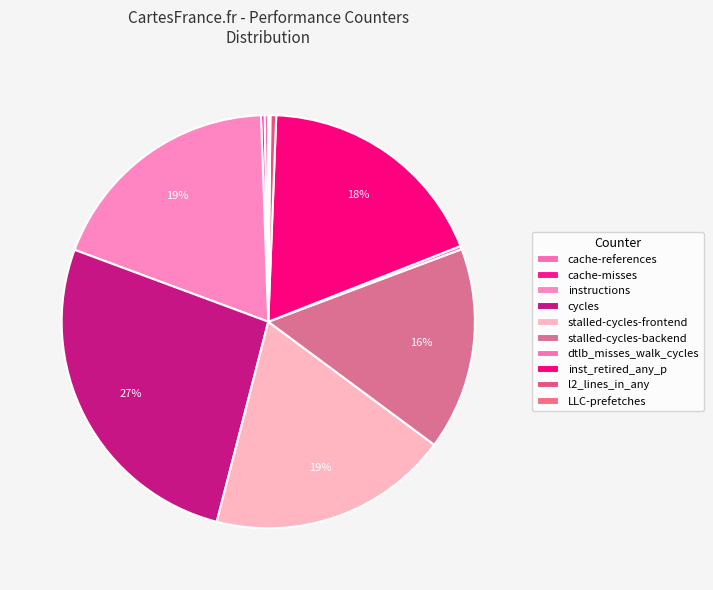

To the nearest percent, what is the average slice percentage?

10%